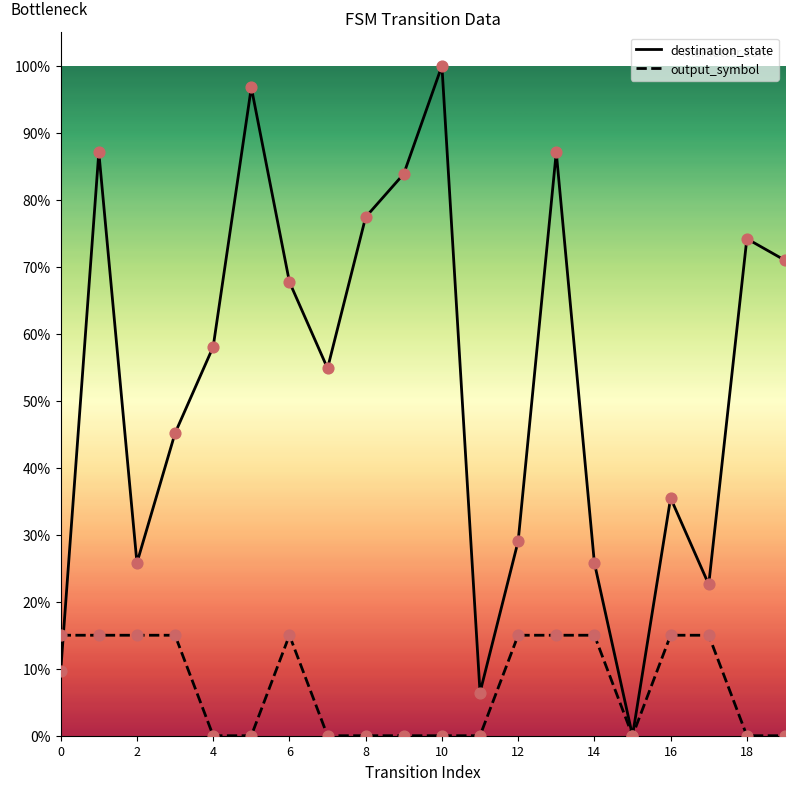

Which series contains the highest Y value?

destination_state